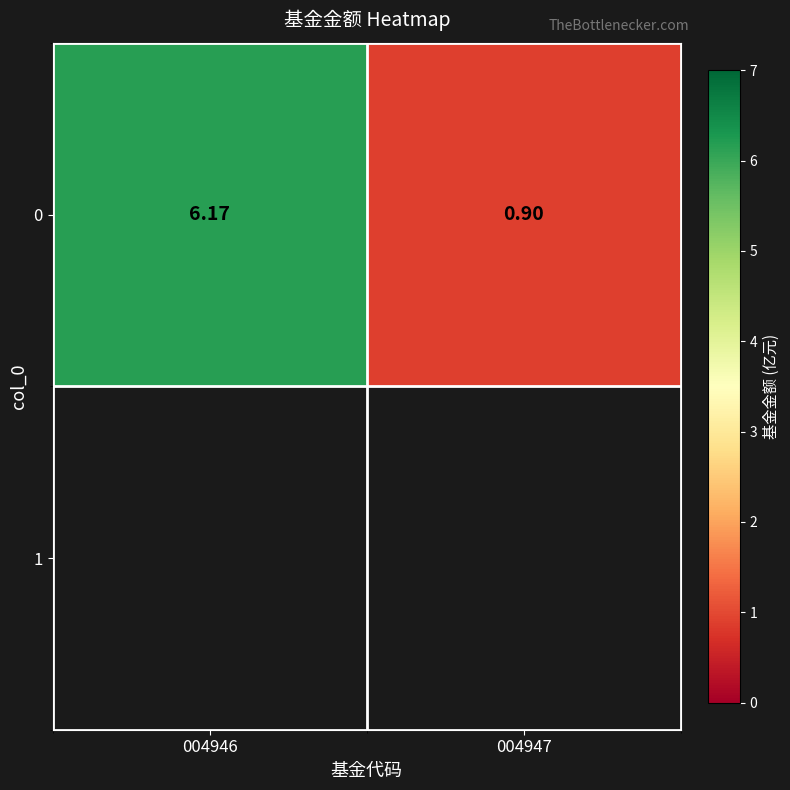

What value does the data have at 004946?

6.2